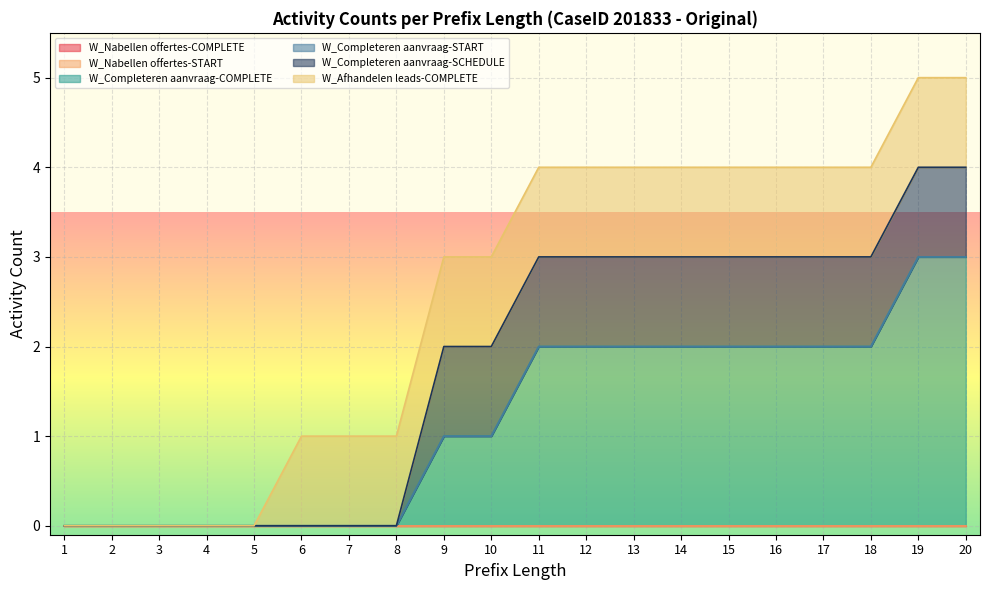

Does the chart display data point markers on the line(s)?

No